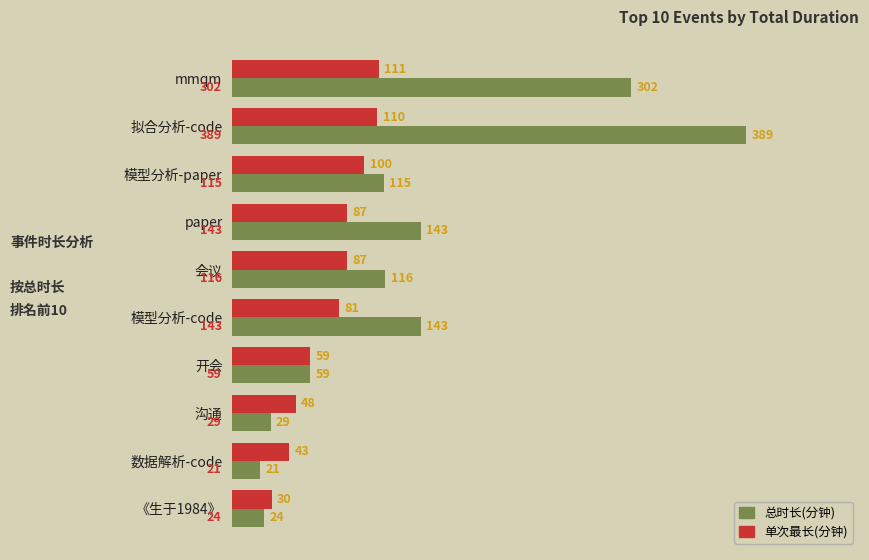

Rank the series by their maximum value, from highest to lowest.

总时长(分钟), 单次最长(分钟)